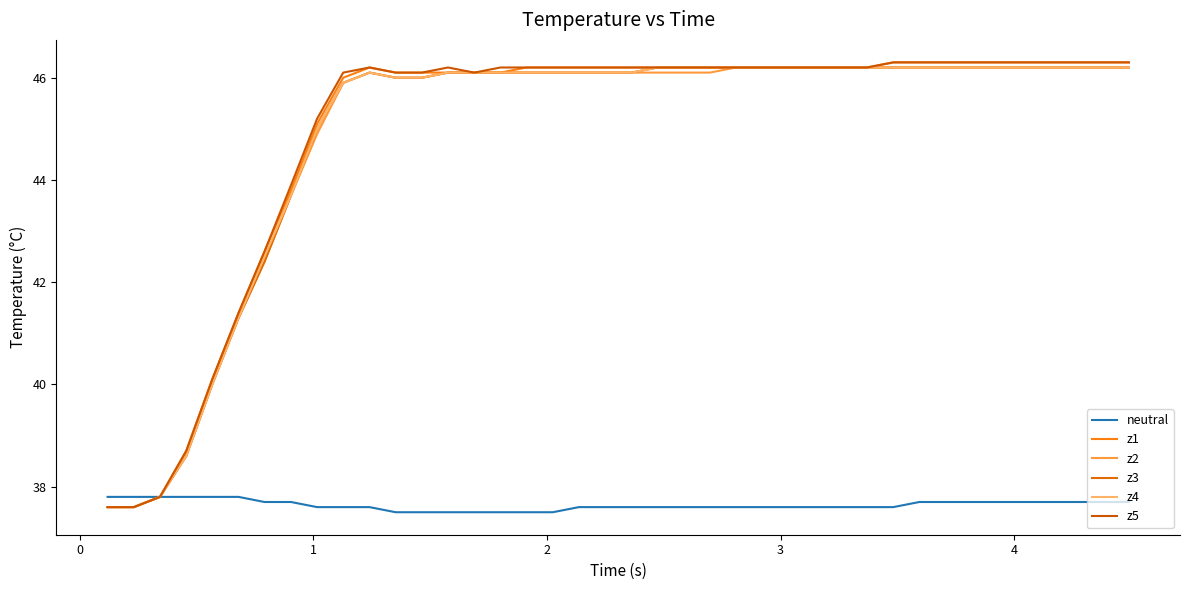

What is the minimum value shown in the chart?

37.5